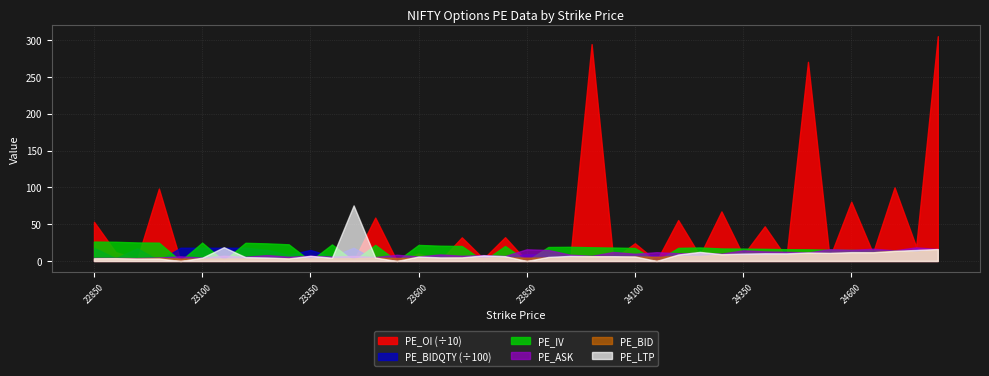

What is the average value of the PE_ASK series?

9.6